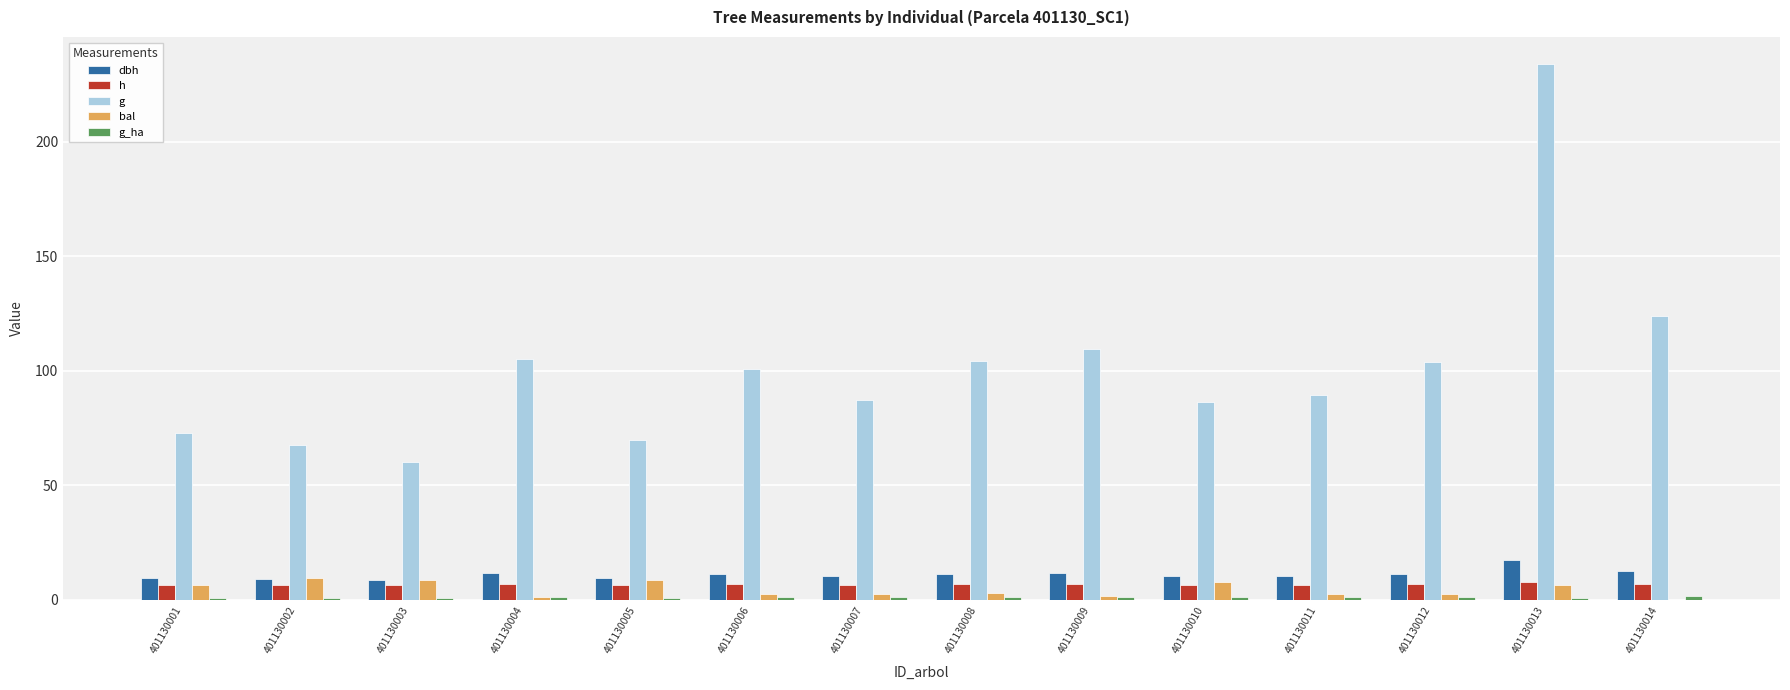

Which series has the largest total across all categories?

g